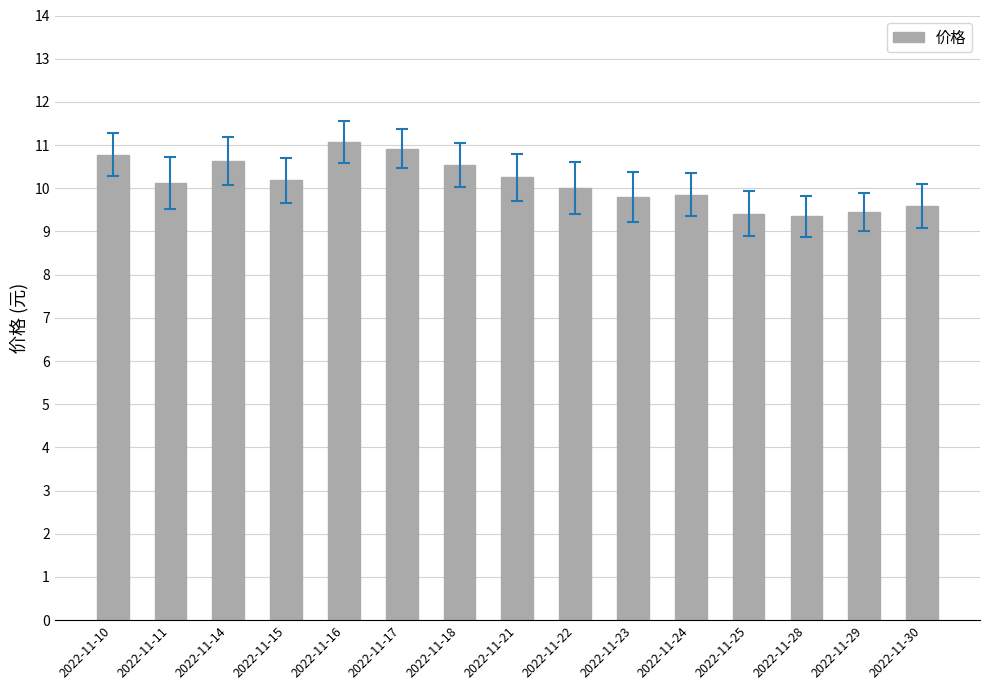

How many data points does each series have?

15